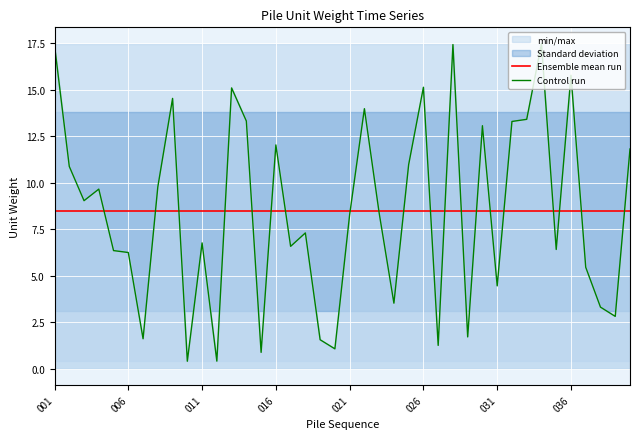

What is the highest value of the Ensemble mean run series?

8.5